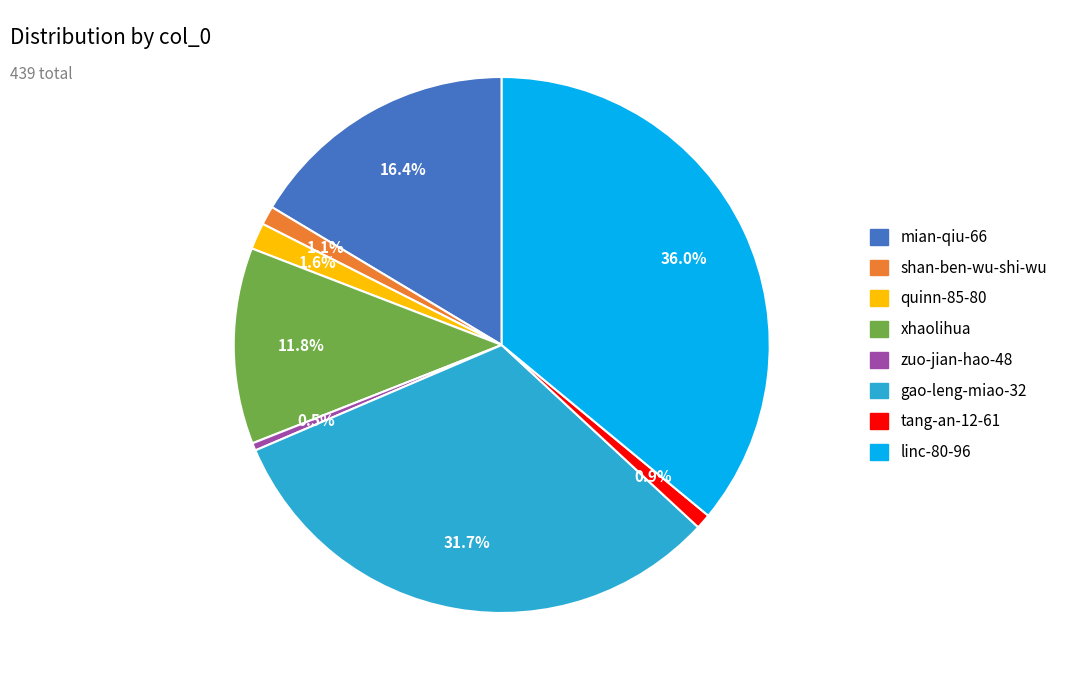

What is the largest slice in the pie chart?

linc-80-96